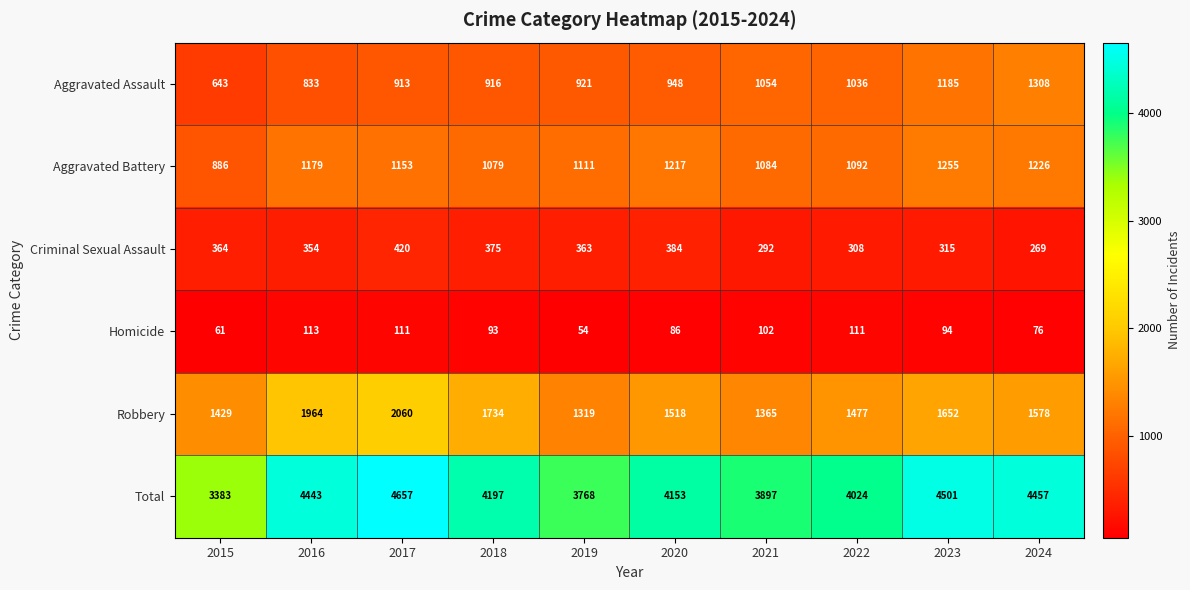

Rank the series by their maximum value, from highest to lowest.

Total, Robbery, Aggravated Assault, Aggravated Battery, Criminal Sexual Assault, Homicide